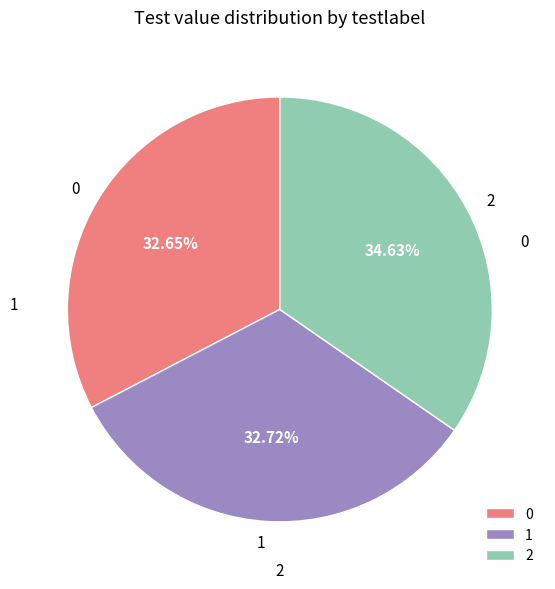

Does 0 represent more than half of the total?

No